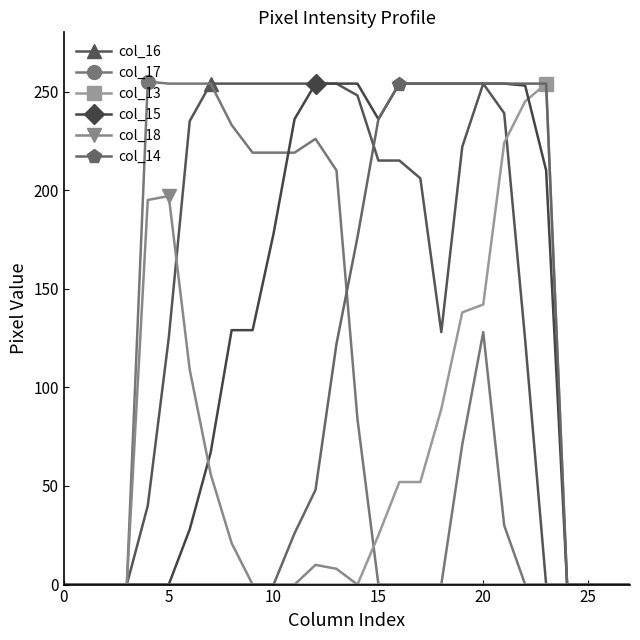

What is the maximum value shown in the chart?

255